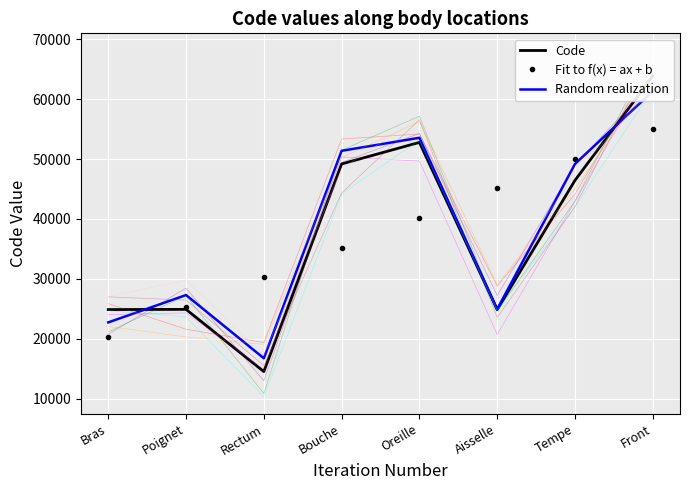

True or false: Code and Fit to f(x) = ax + b cross at least once.

True